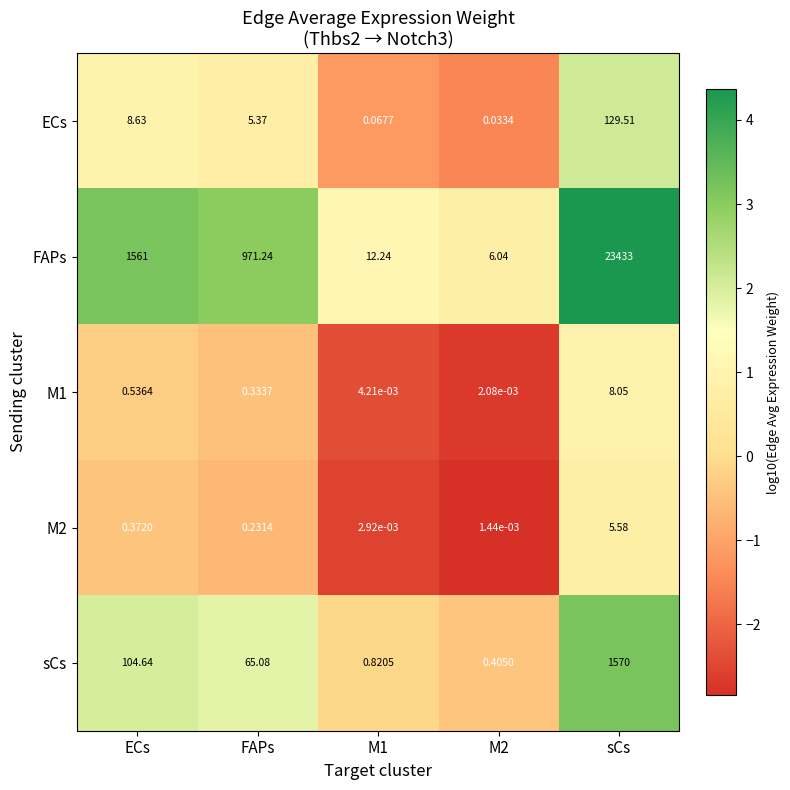

Which series has the largest range (max minus min)?

FAPs